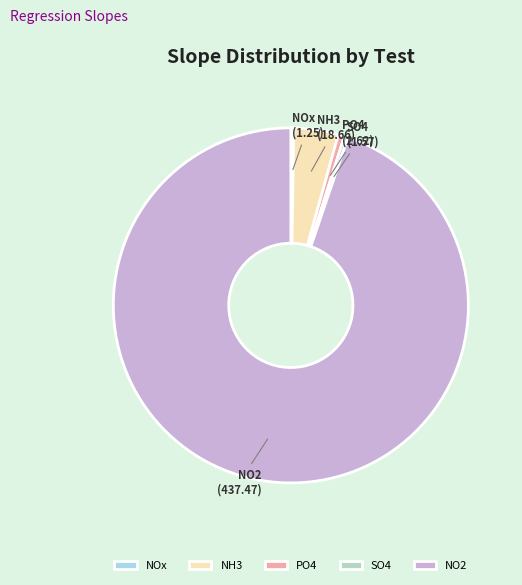

Is it true that NH3 is 4% of the pie?

True